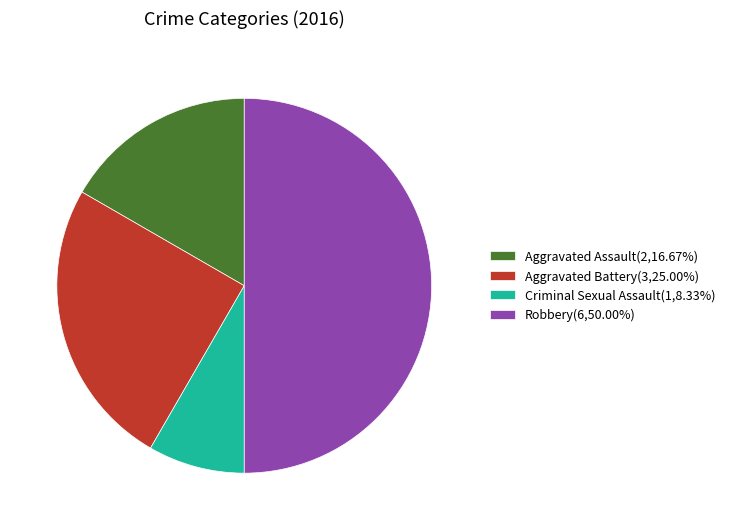

True or false: Criminal Sexual Assault accounts for 8% of the total.

True